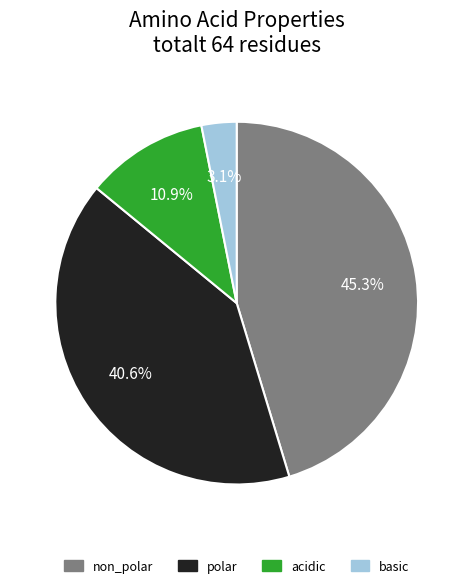

Which has a higher value, acidic or basic?

acidic